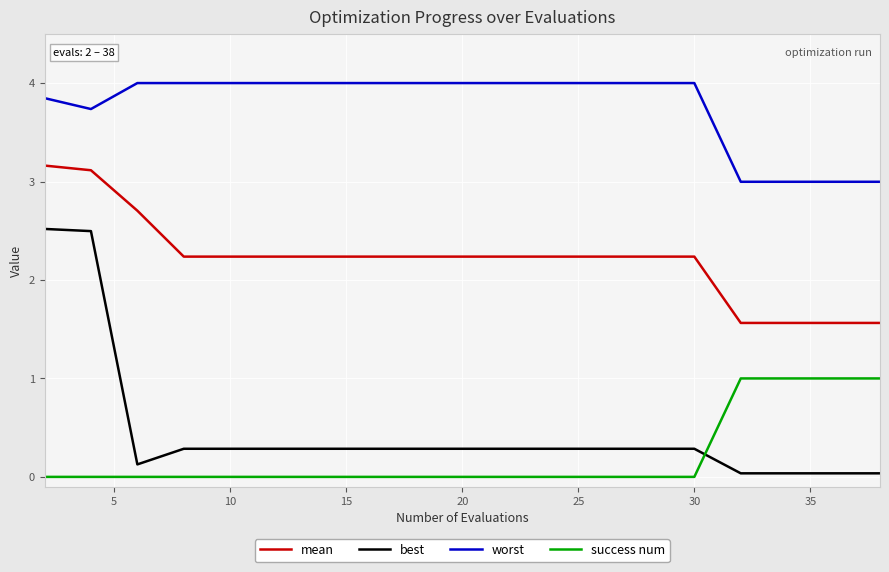

True or false: mean and worst intersect in this chart.

False